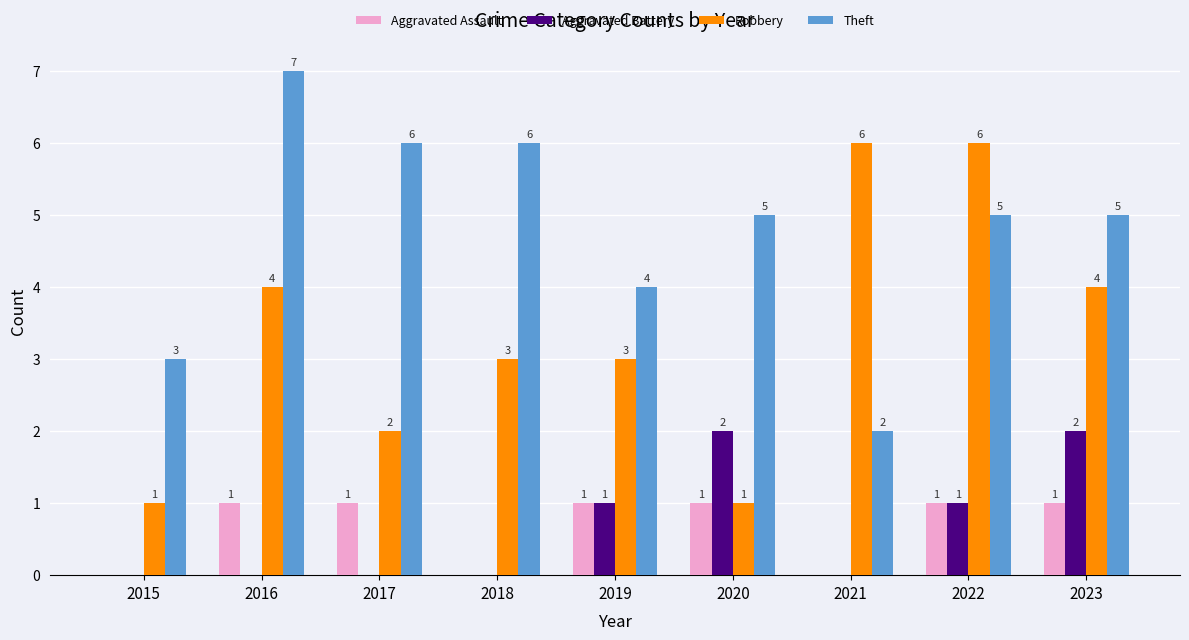

What is the total value across all series at 2015?

4